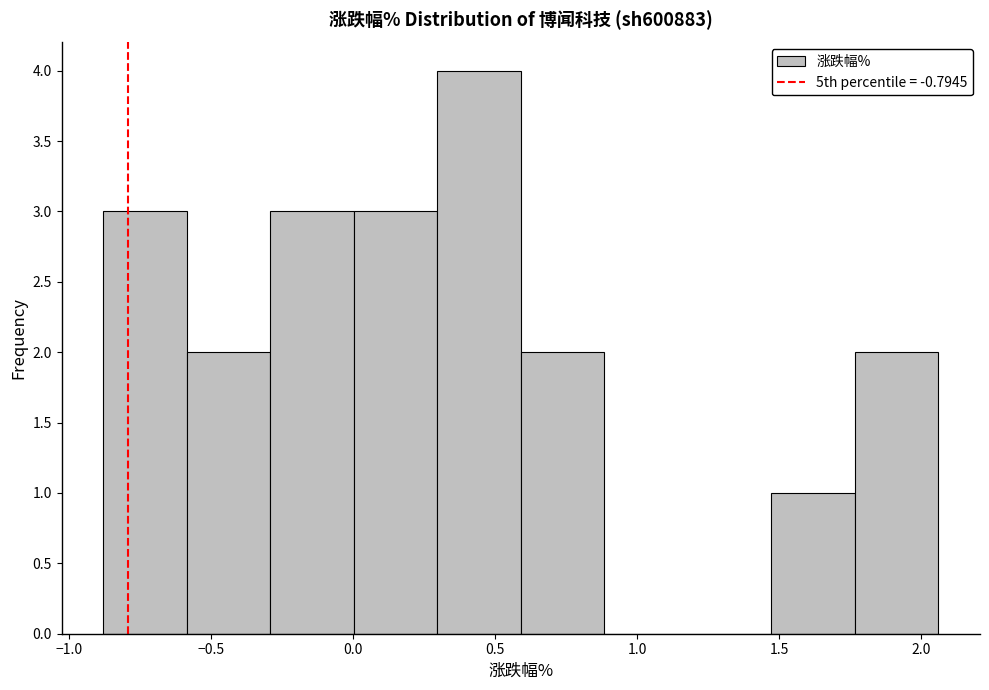

Reading left to right, transcribe this chart: for each bar, give the range it covers on the x-axis and its height. Neither the bar edges nor the heights are printed on the chart, so give them approximately, as read against the axes.

-0.90 to -0.60: 3
-0.60 to -0.30: 2
-0.30 to 0.00: 3
0.00 to 0.30: 3
0.30 to 0.60: 4
0.60 to 0.90: 2
0.90 to 1.20: 0
1.20 to 1.45: 0
1.45 to 1.75: 1
1.75 to 2.05: 2